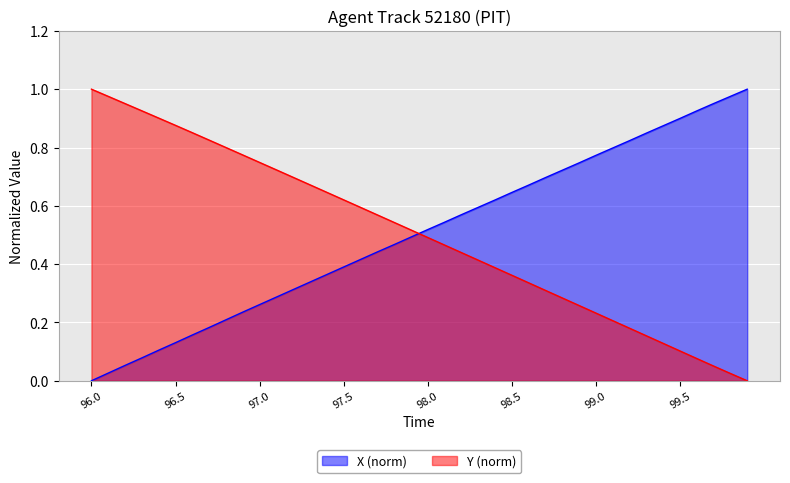

List the labels in order of Y value, smallest first.

99.9, 99.8, 99.7, 99.6, 99.5, 99.4, 99.3, 99.2, 99.1, 99.0, 98.9, 98.8, 98.7, 98.6, 98.5, 98.4, 98.3, 98.2, 98.1, 98.0, 97.9, 97.8, 97.7, 97.6, 97.5, 97.4, 97.3, 97.2, 97.1, 97.0, 96.9, 96.8, 96.7, 96.6, 96.5, 96.4, 96.3, 96.2, 96.1, 96.0